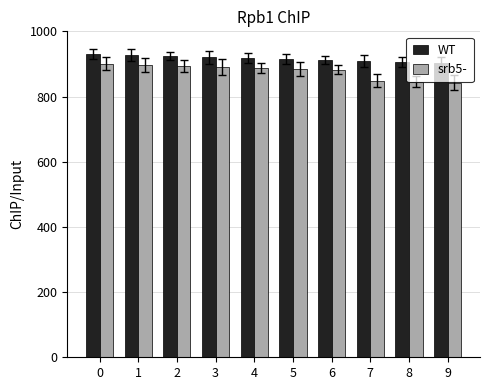

Which series has the widest spread of values?

srb5-